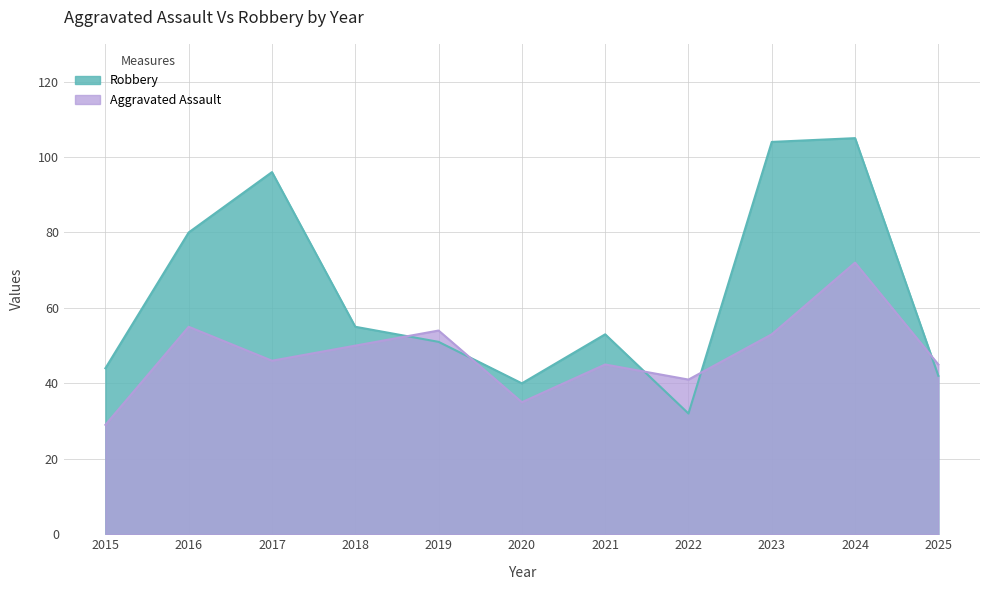

What is the minimum value shown in the chart?

29